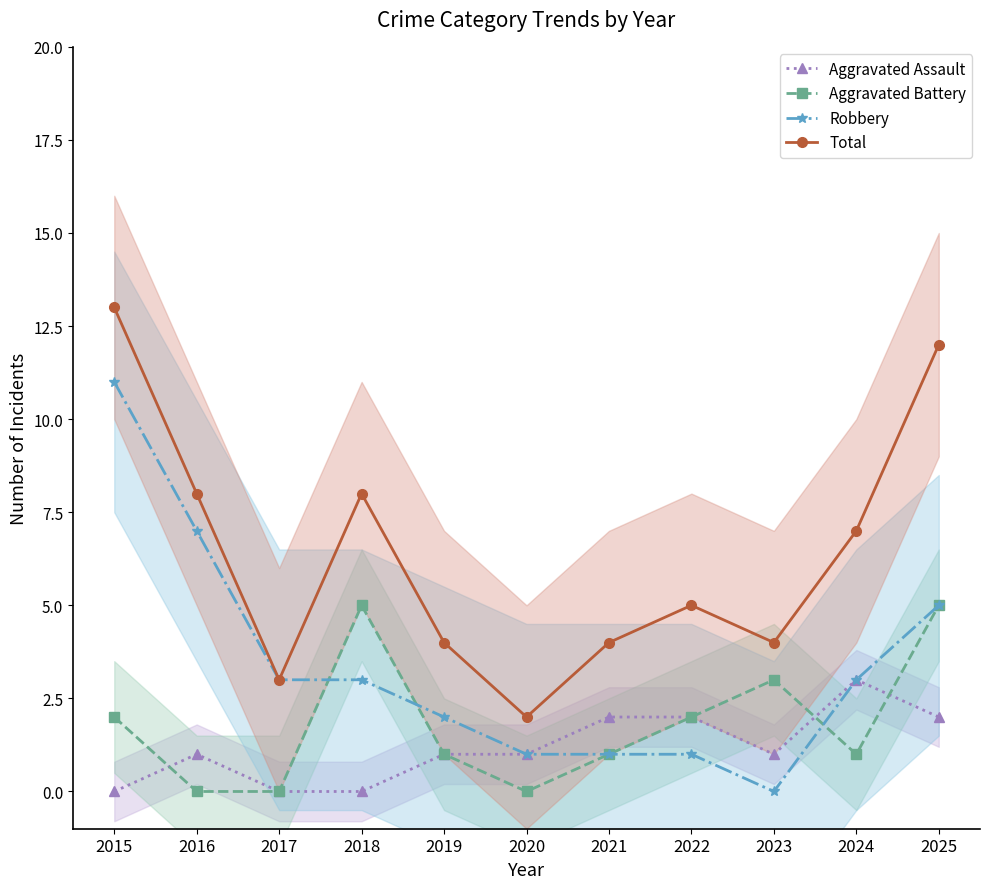

At which category is the sum across all series the highest?

2015